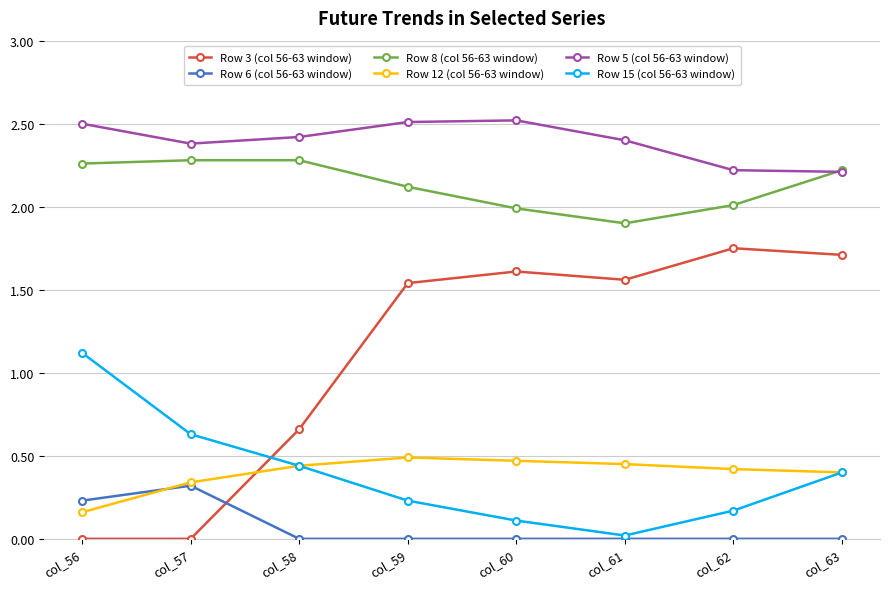

The value of Row 8 (col 56-63 window) at col_63 is 3.5. True or false?

False